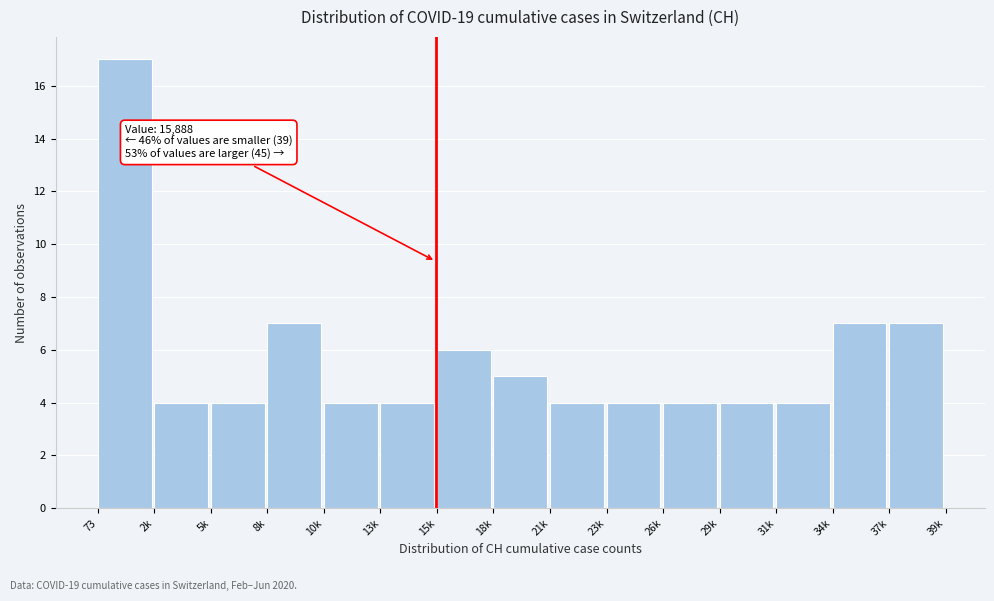

Reading left to right, transcribe all the data shown in this chart.

73=17	2k=4	5k=4	8k=7	10k=4	13k=4	15k=6	18k=5	21k=4	23k=4	26k=4	29k=4	31k=4	34k=7	37k=7